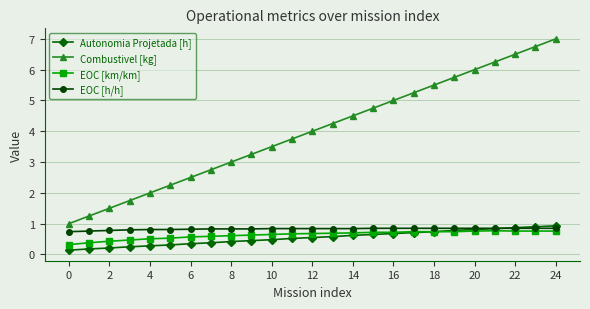

What is the highest value of the Combustivel [kg] series?

7.0